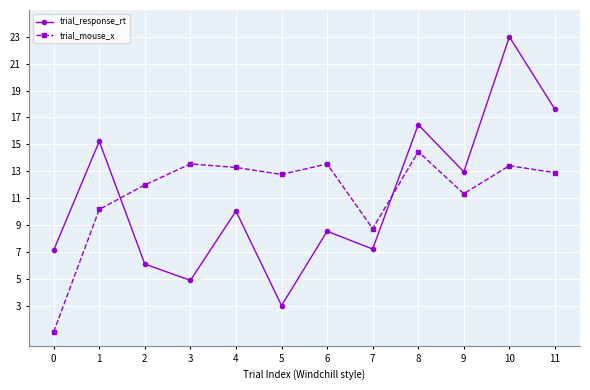

List the series in order of their peak value, highest first.

trial_response_rt, trial_mouse_x